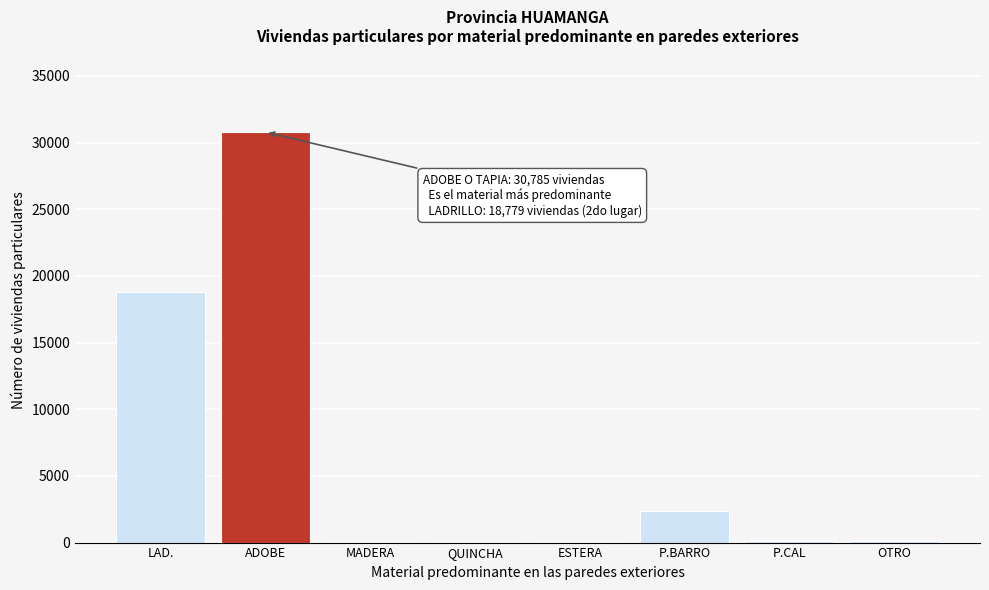

Between ADOBE and ESTERA, which is larger?

ADOBE